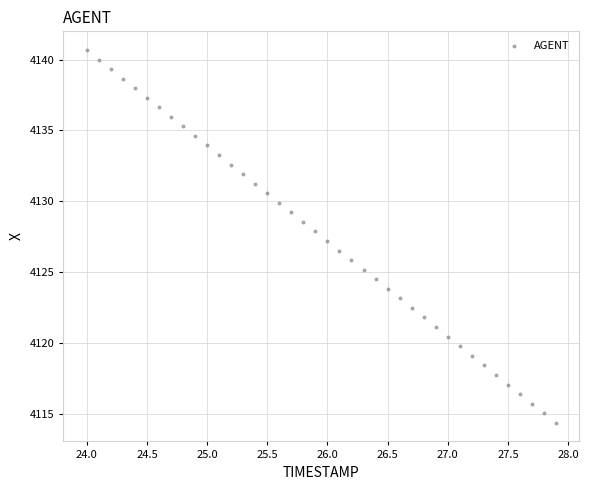

What is the range of X values (max minus min)?

3.9